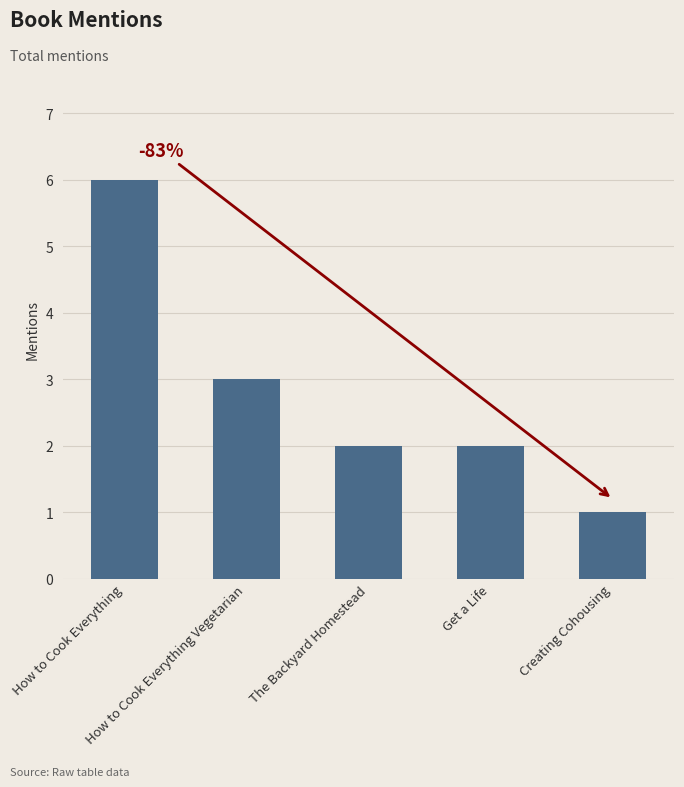

Where does the data first go above 2?

How to Cook Everything